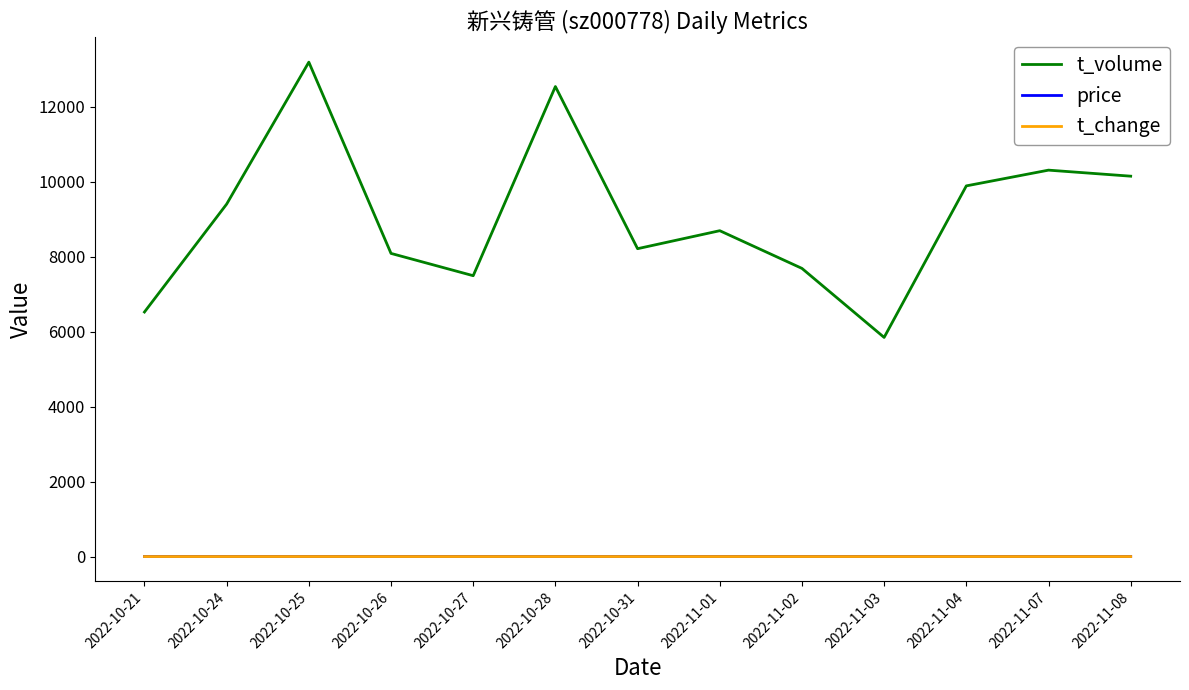

Between 2022-10-28 and 2022-11-07, which series saw the biggest shift?

t_volume